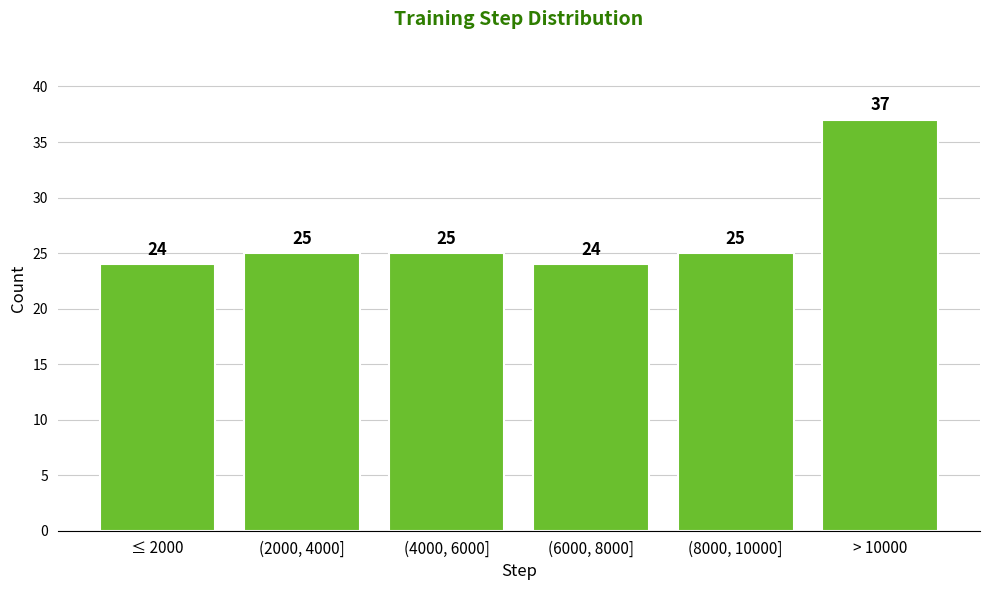

Reading left to right, transcribe all the data shown in this chart.

≤ 2000=24	(2000, 4000]=25	(4000, 6000]=25	(6000, 8000]=24	(8000, 10000]=25	> 10000=37